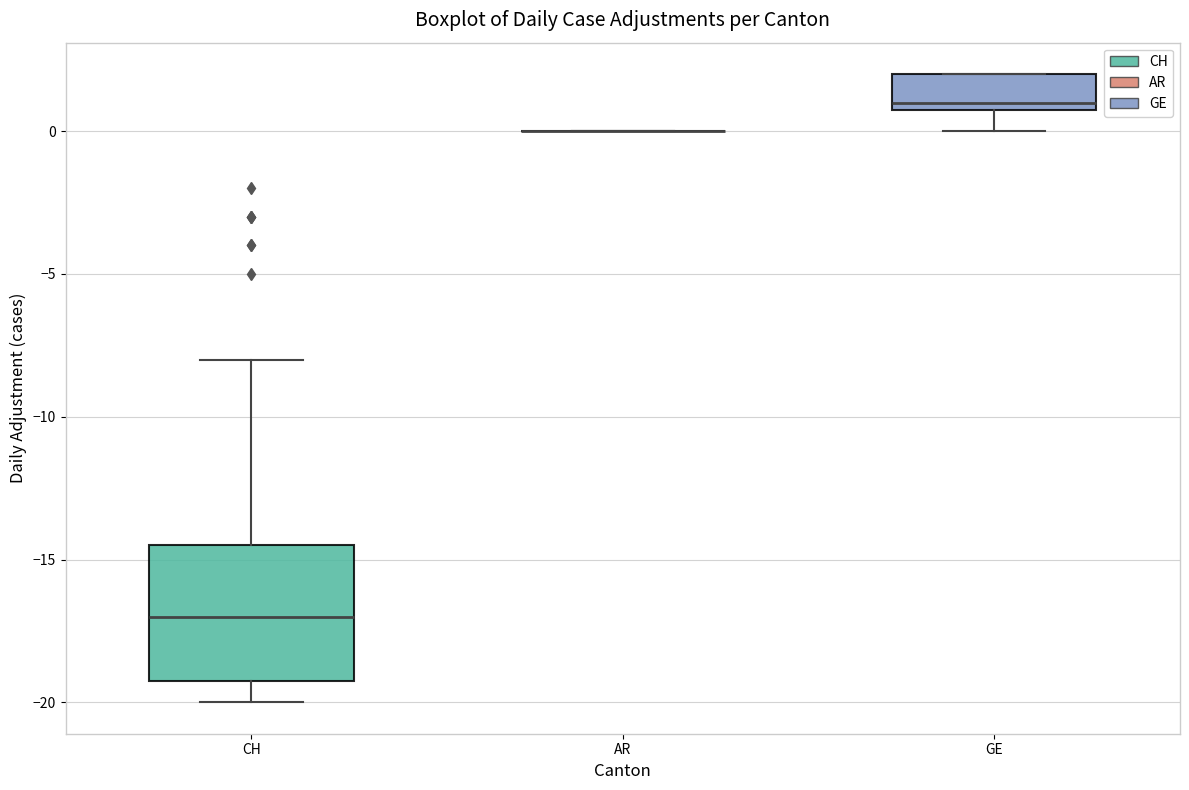

Reading left to right, read every box against the y-axis: the position of its median line, the range the box covers, and the ends of its whiskers. The values are not printed on the chart, so give them approximately, as read against the axis.

CH: median -17.0, box -19.0 to -14.5, whiskers -20.0 to -8.0
AR: box collapsed to a line at 0.0, whiskers 0.0 to 0.0
GE: median 1.0 (just above the box's lower edge), box 1.0 to 2.0, whiskers 0.0 to 2.0